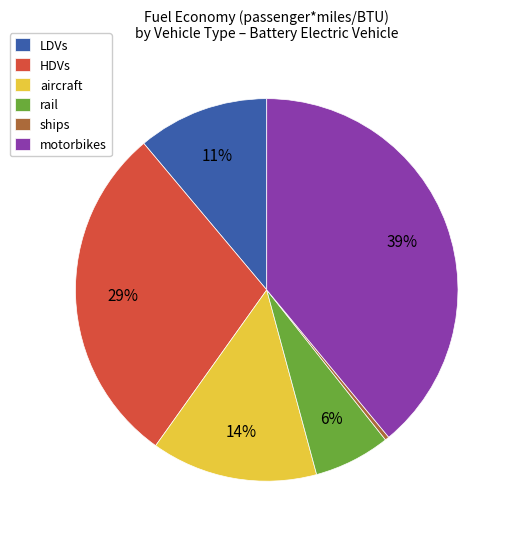

Is there any slice that represents more than half of the pie?

No